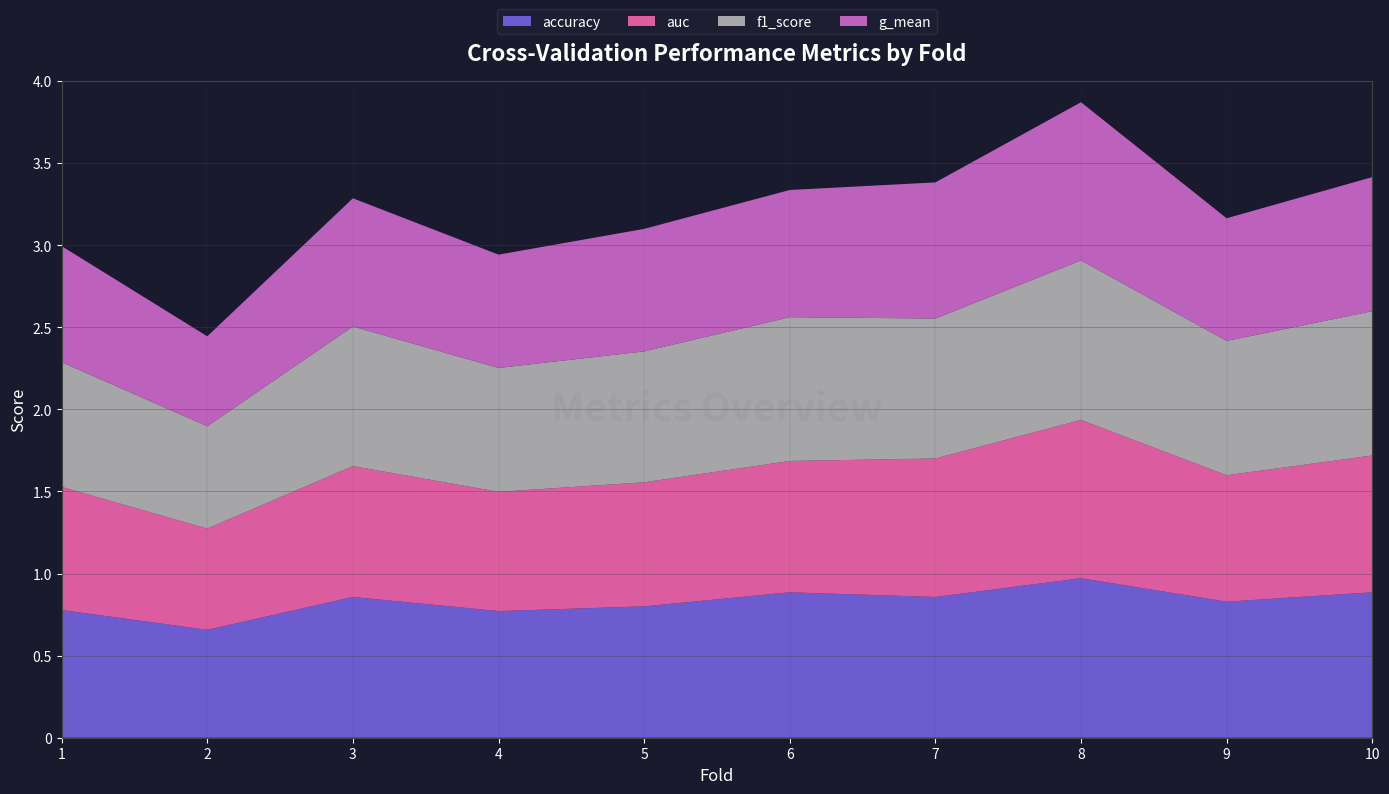

Reading right to left, transcribe all the data shown in this chart.

accuracy: 10=0.9	9=0.8	8=1.0	7=0.9	6=0.9	5=0.8	4=0.8	3=0.9	2=0.7	1=0.8
auc: 10=0.8	9=0.8	8=1.0	7=0.8	6=0.8	5=0.8	4=0.7	3=0.8	2=0.6	1=0.8
f1_score: 10=0.9	9=0.8	8=1.0	7=0.9	6=0.9	5=0.8	4=0.8	3=0.9	2=0.6	1=0.8
g_mean: 10=0.8	9=0.7	8=1.0	7=0.8	6=0.8	5=0.7	4=0.7	3=0.8	2=0.5	1=0.7